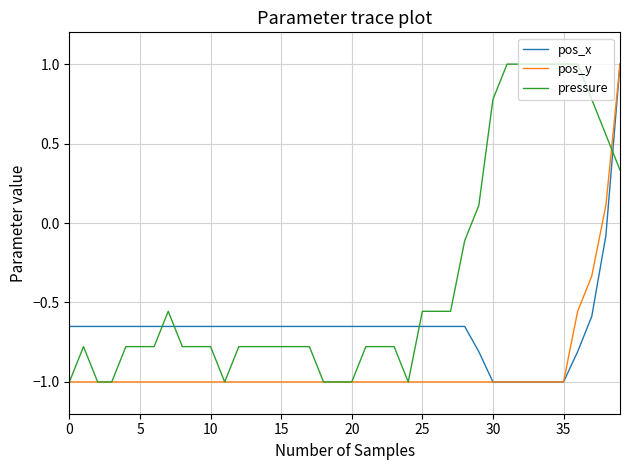

How many distinct data groups are displayed?

3